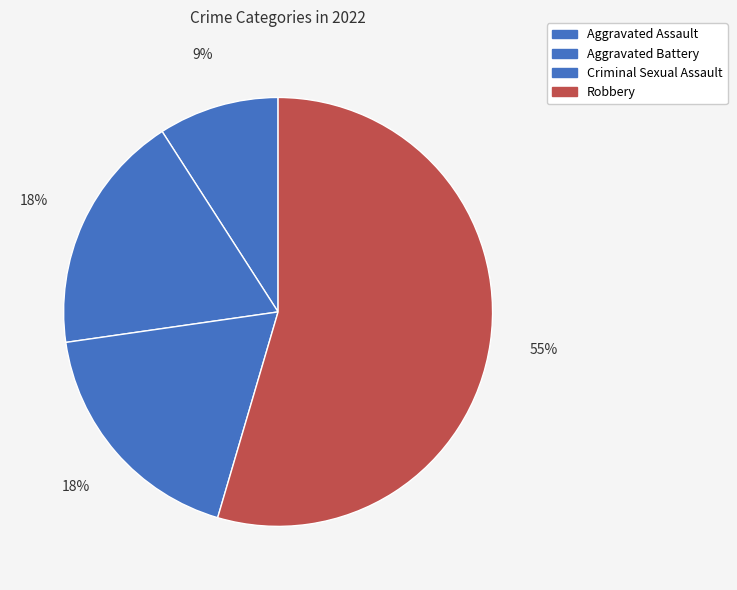

True or false: Aggravated Assault accounts for 1% of the total.

False